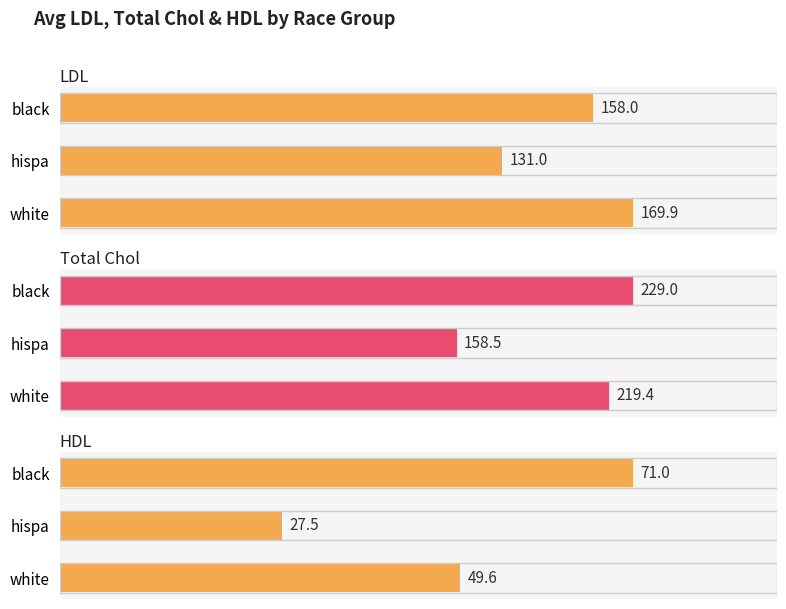

At how many categories does at least one series exceed 174?

2